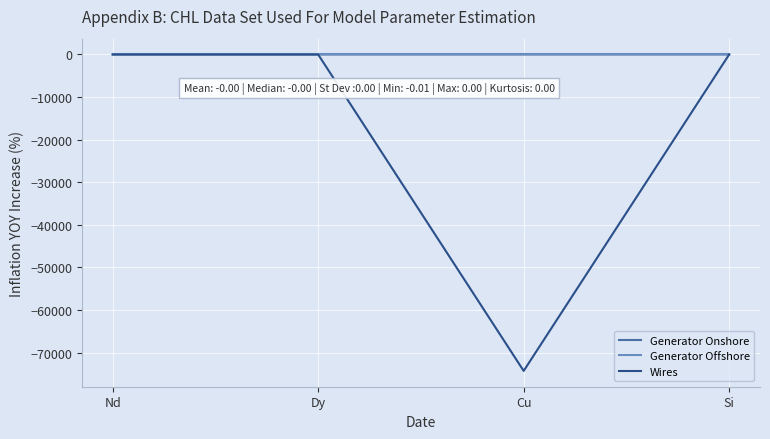

Is it true that Generator Offshore equals -0.0 at Cu?

True